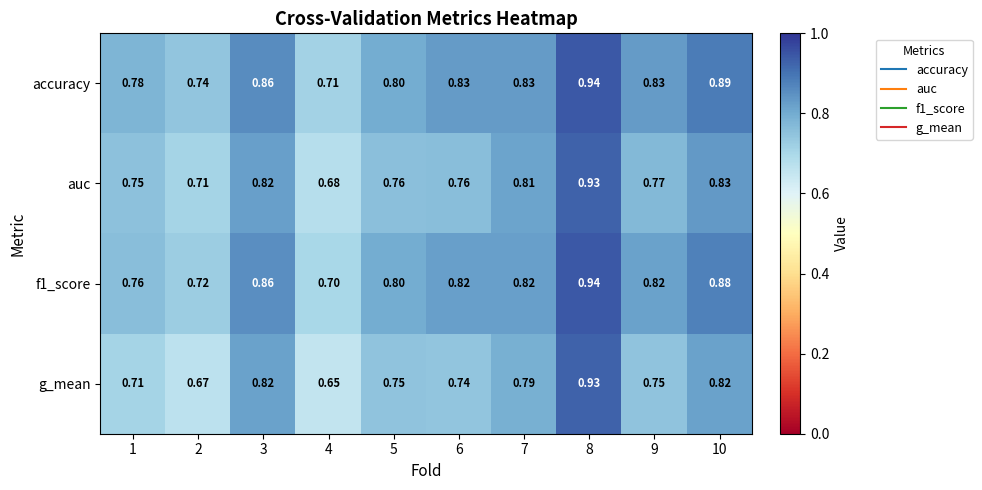

Which series has the largest total across all categories?

accuracy